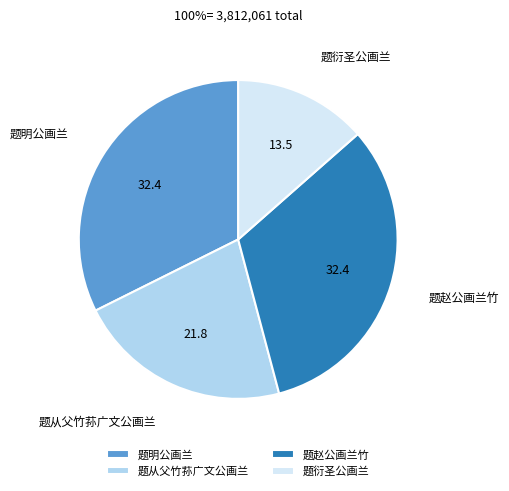

Approximately how many times larger is the value at 题明公画兰 compared to 题赵公画兰竹?

1.0